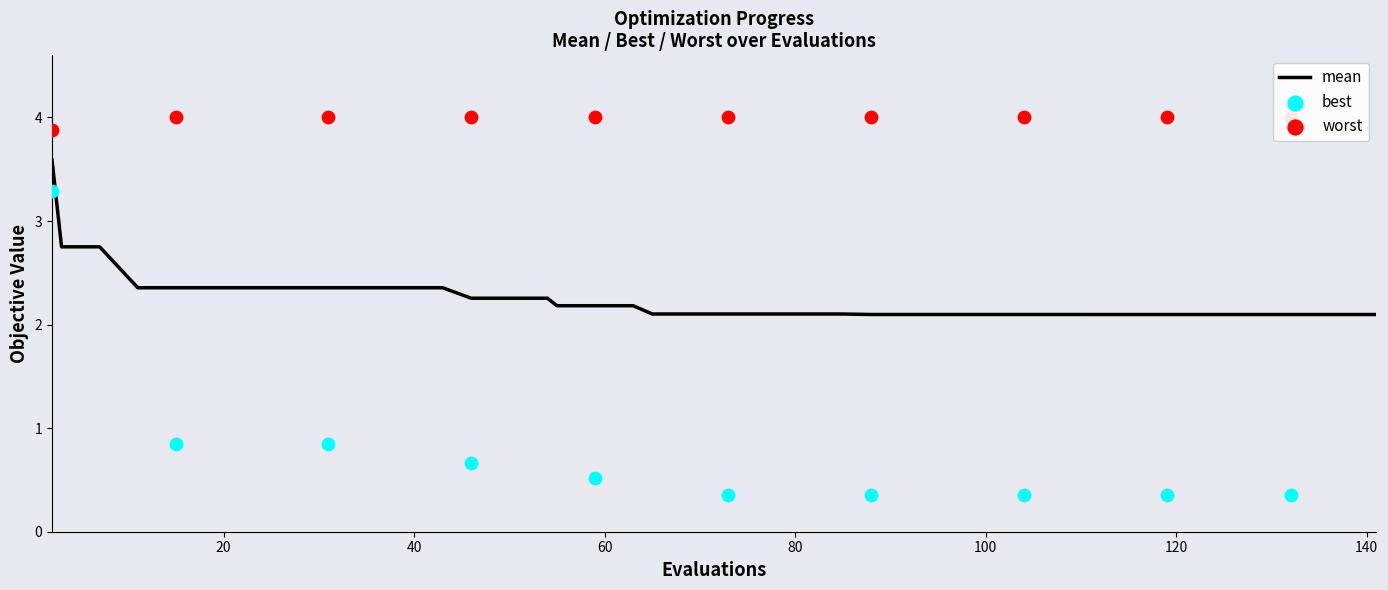

Which series has the largest total across all categories?

worst